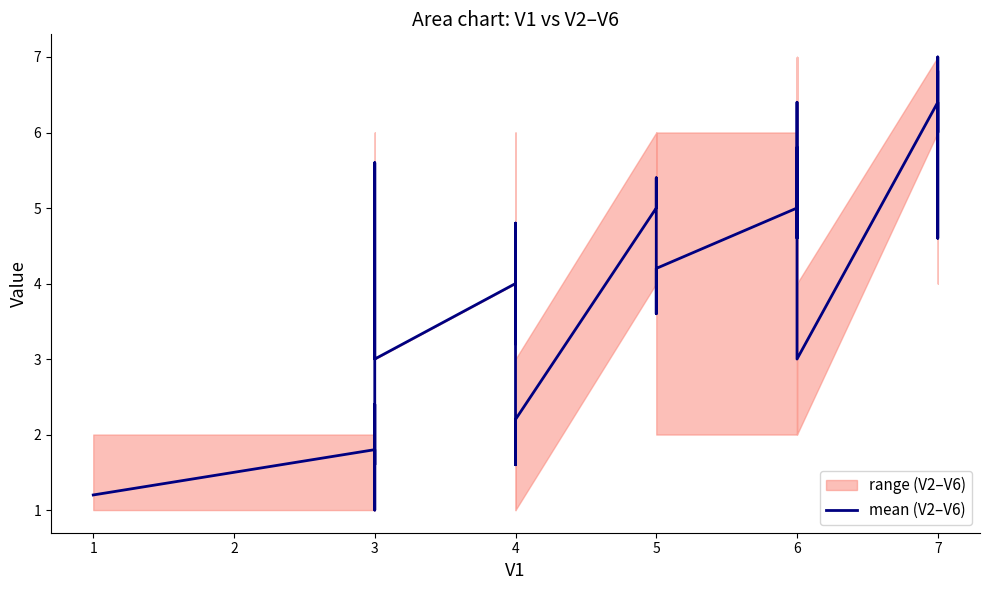

Reading left to right, list all the values displayed in this chart.

1.2	1.2	1.8	1.0	2.4	1.6	2.0	5.6	3.0	4.0	3.2	4.8	4.4	4.2	2.2	1.6	2.2	5.0	5.4	4.8	4.2	3.6	3.6	4.2	5.0	5.8	4.6	5.8	5.0	5.4	6.4	5.2	3.0	6.4	4.6	7.0	7.0	6.6	6.0	6.8